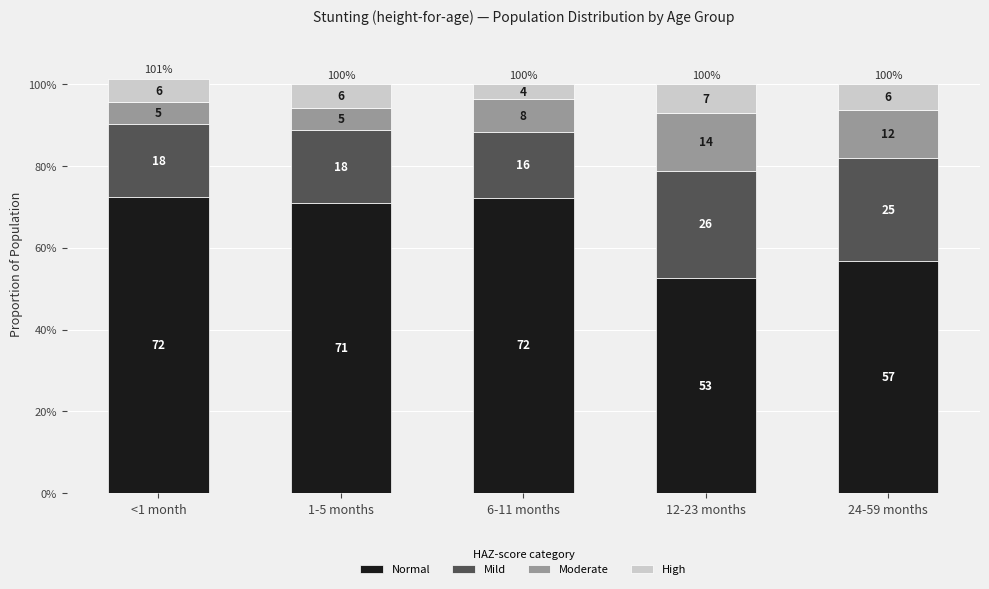

Does the chart contain any negative values?

No